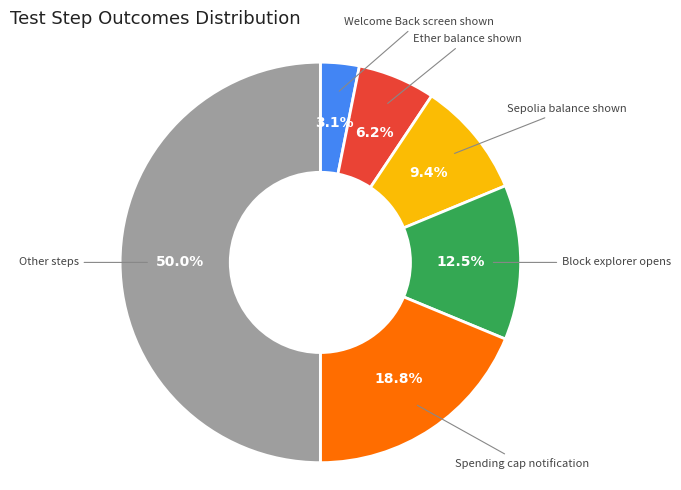

True or false: Sepolia balance shown accounts for 9% of the total.

True